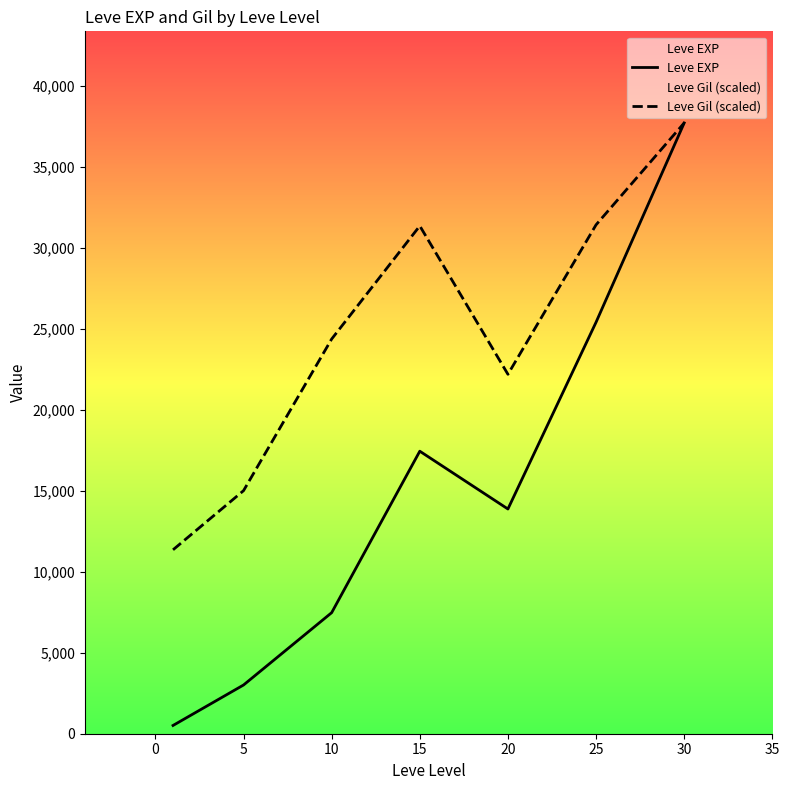

What is the maximum value for Leve Gil (scaled)?

37715.0